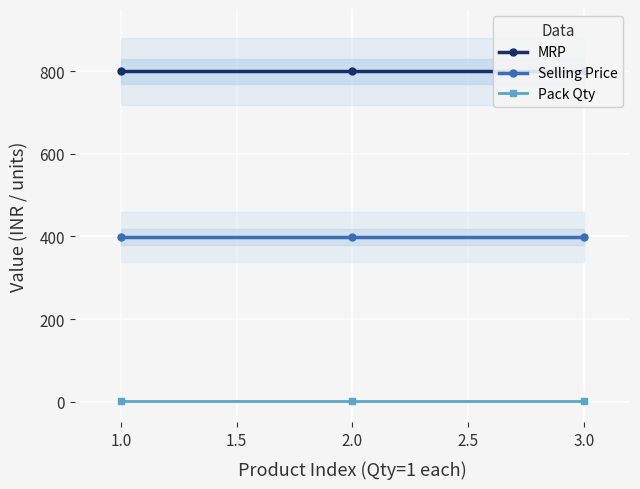

What is the value of the Pack Qty point at the 2nd from the left?

1